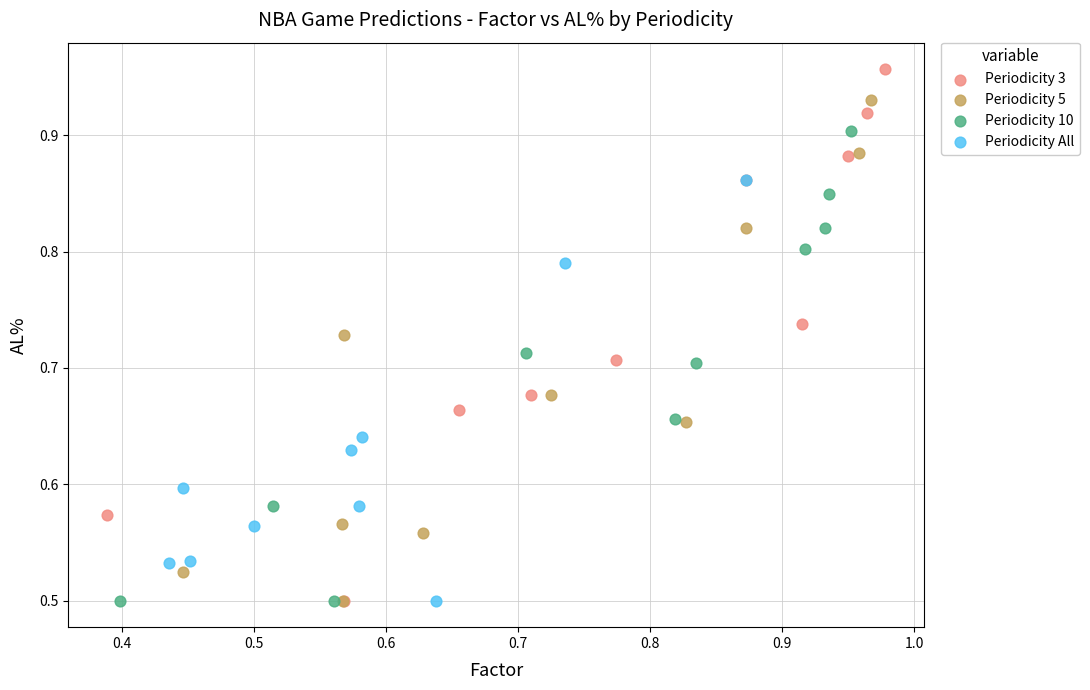

Which series contains the highest Y value?

Periodicity 3